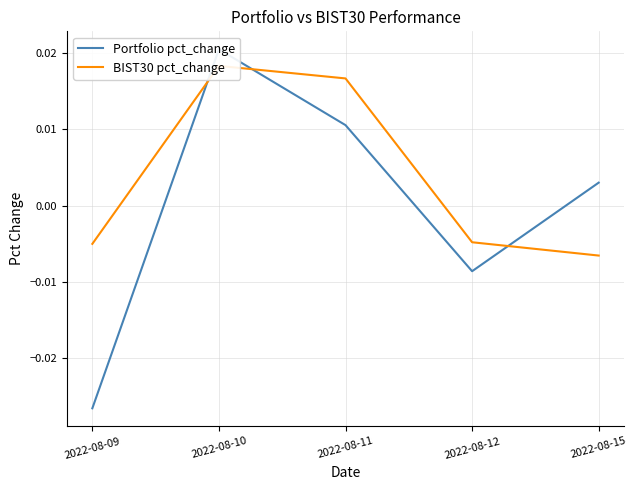

Which label corresponds to the largest value in the chart?

2022-08-10